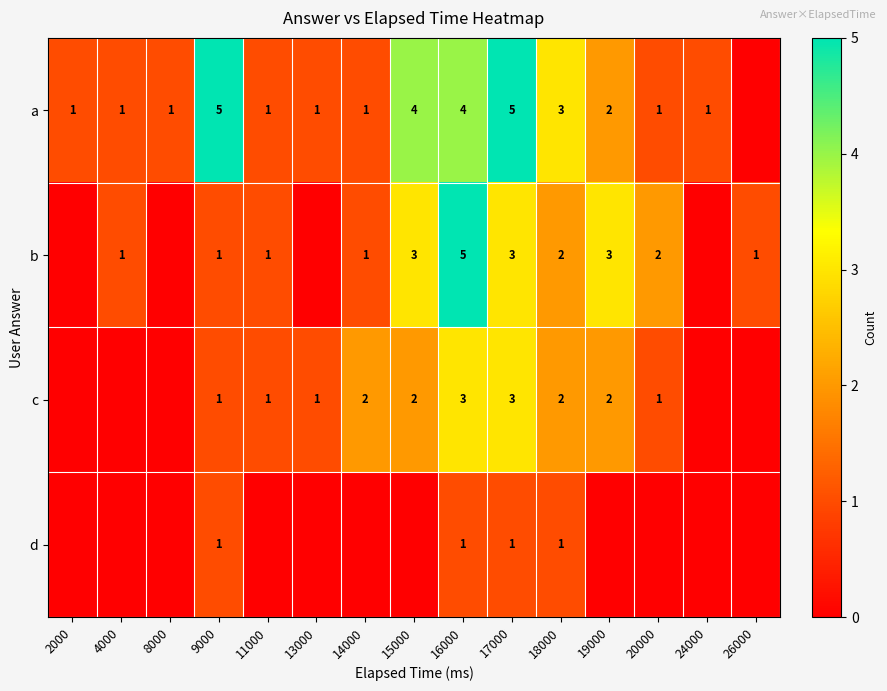

Is the value of d at 16000 greater than the value of c at 17000?

No